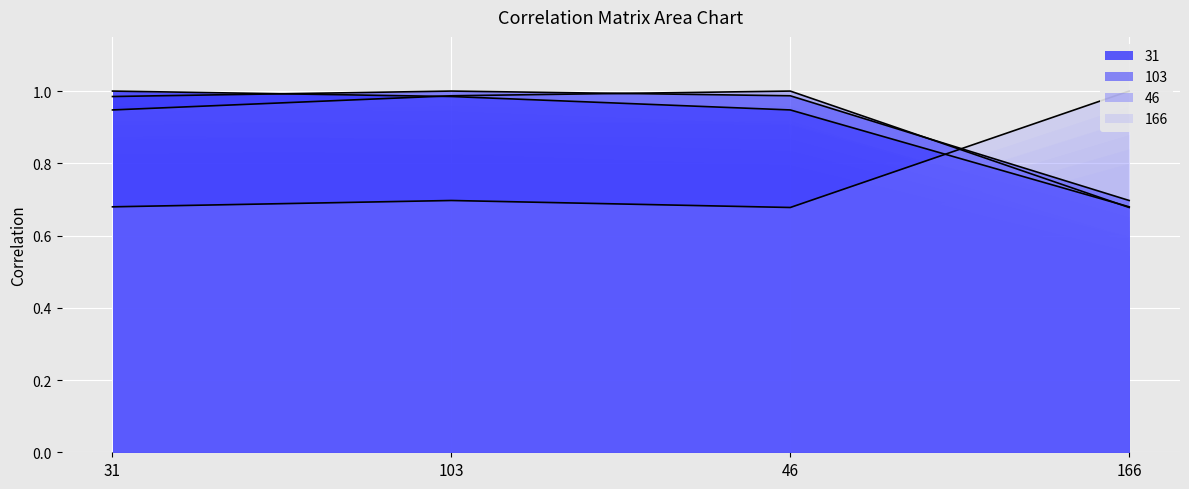

What is the approximate value of 31 at 166?

0.7